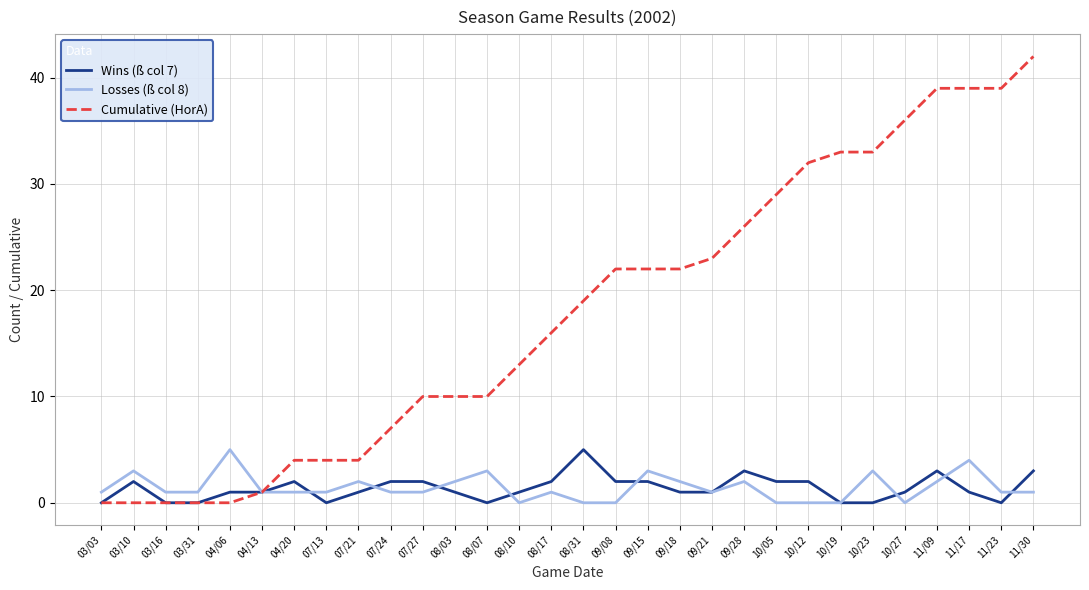

At 11/17, list the series in order from smallest to largest.

Wins (ß col 7), Losses (ß col 8), Cumulative (HorA)